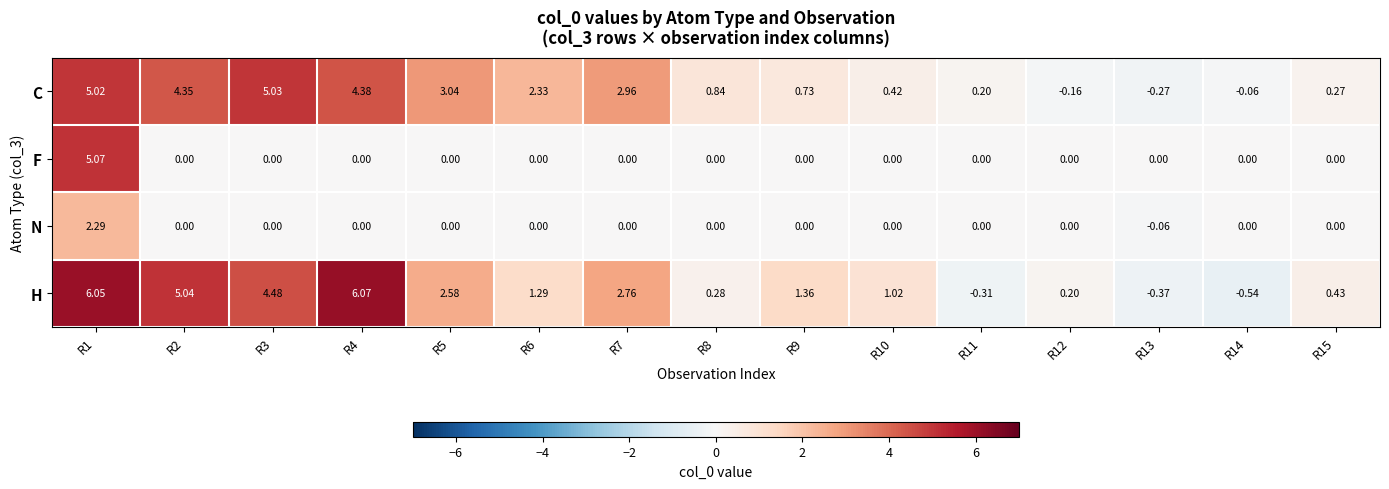

Which series has the largest total across all categories?

H